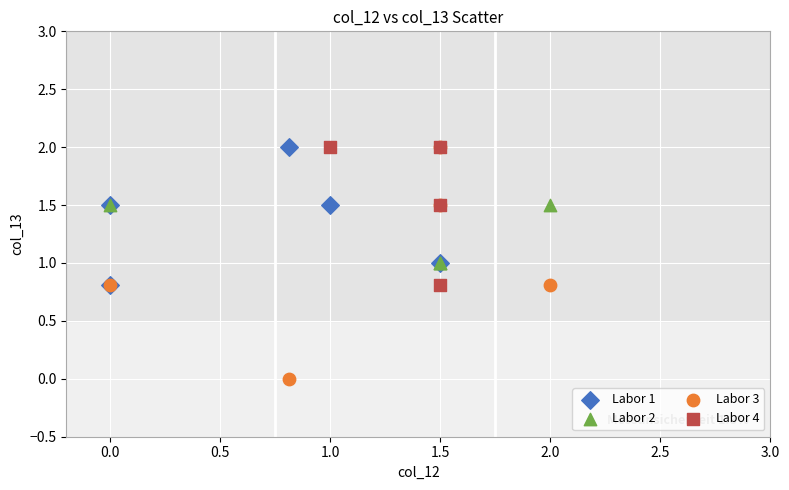

Which series reaches the minimum Y coordinate?

Labor 3